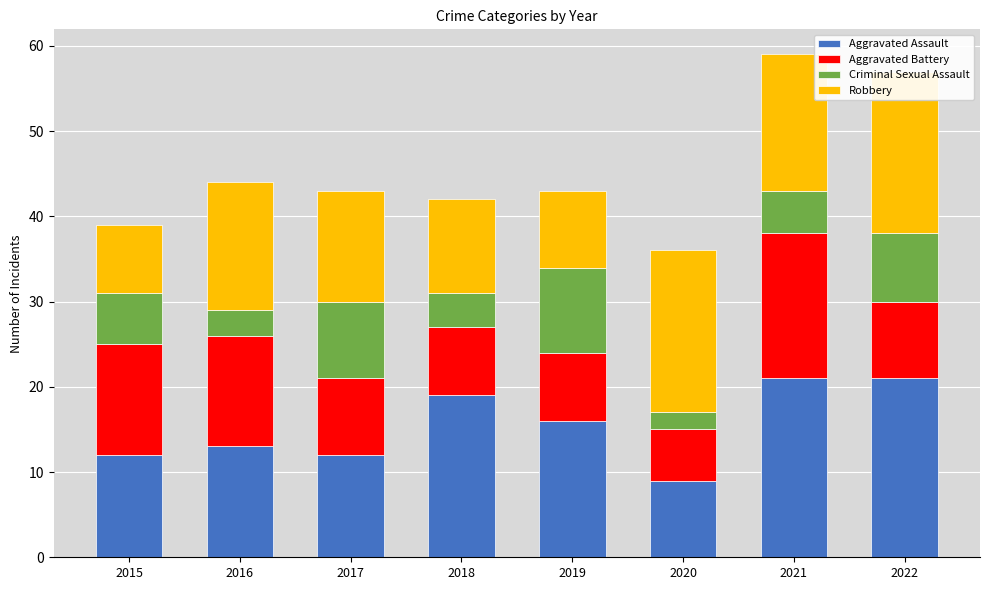

At which label is Aggravated Battery closest to 11?

2015